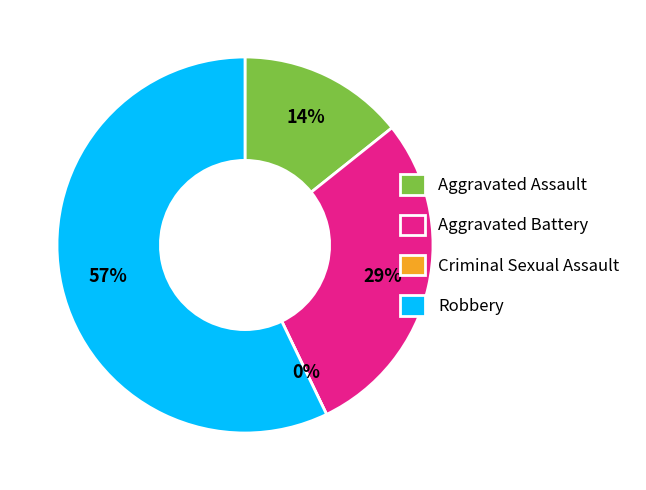

Rank the categories by value from lowest to highest.

Criminal Sexual Assault, Aggravated Assault, Aggravated Battery, Robbery